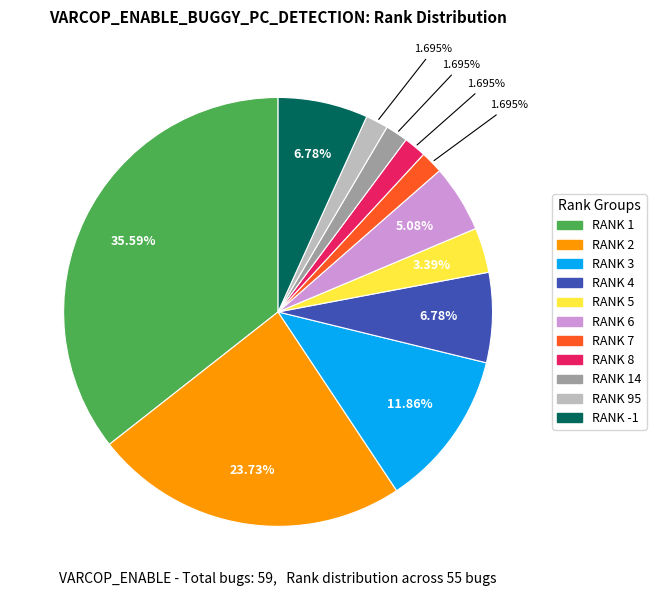

Is there a majority slice in this chart?

No